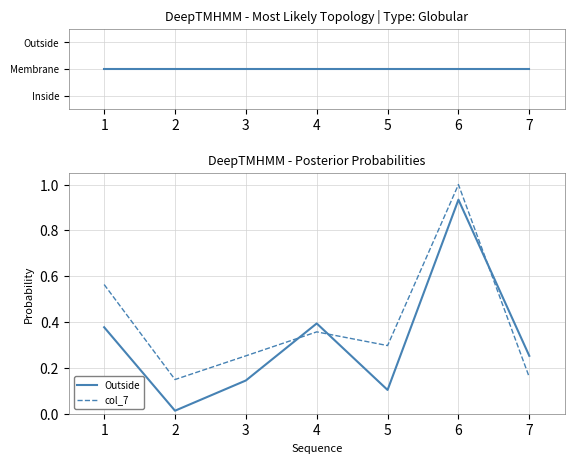

Reading left to right, what are all the values shown in this chart?

Outside: 1=0.4	2=0.0	3=0.1	4=0.4	5=0.1	6=0.9	7=0.3
col_7: 1=0.6	2=0.1	3=0.3	4=0.4	5=0.3	6=1.0	7=0.2